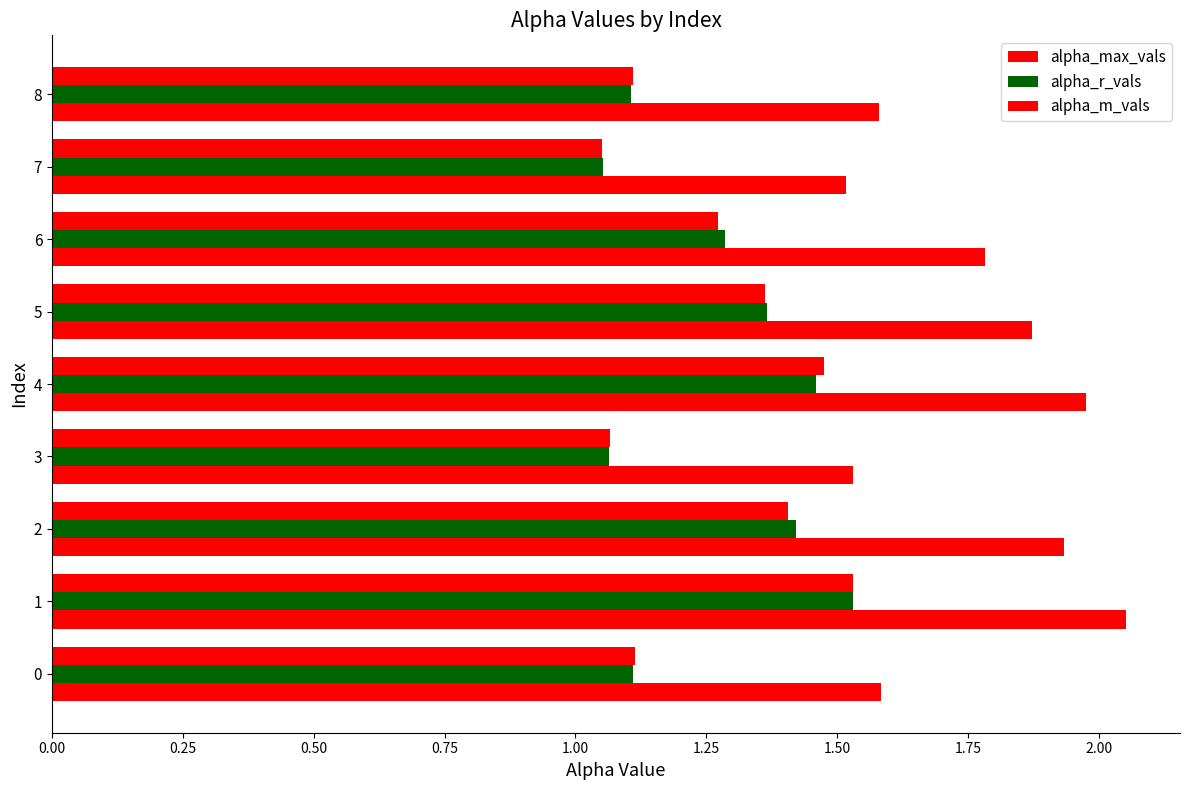

Count the number of data series in this chart.

3